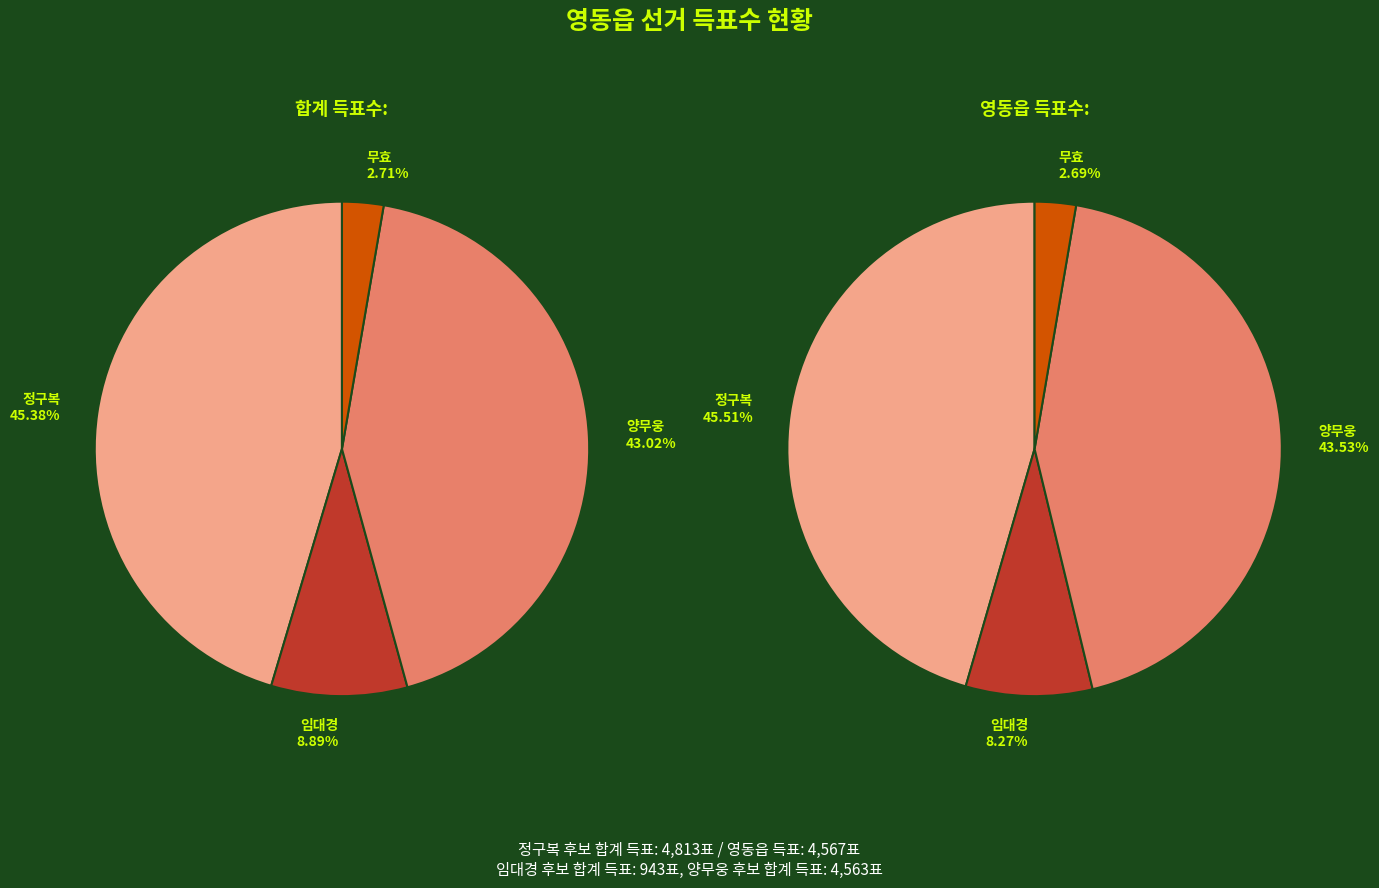

What portion of the pie excludes 잘못 투입·구분된 투표지?

100.0%